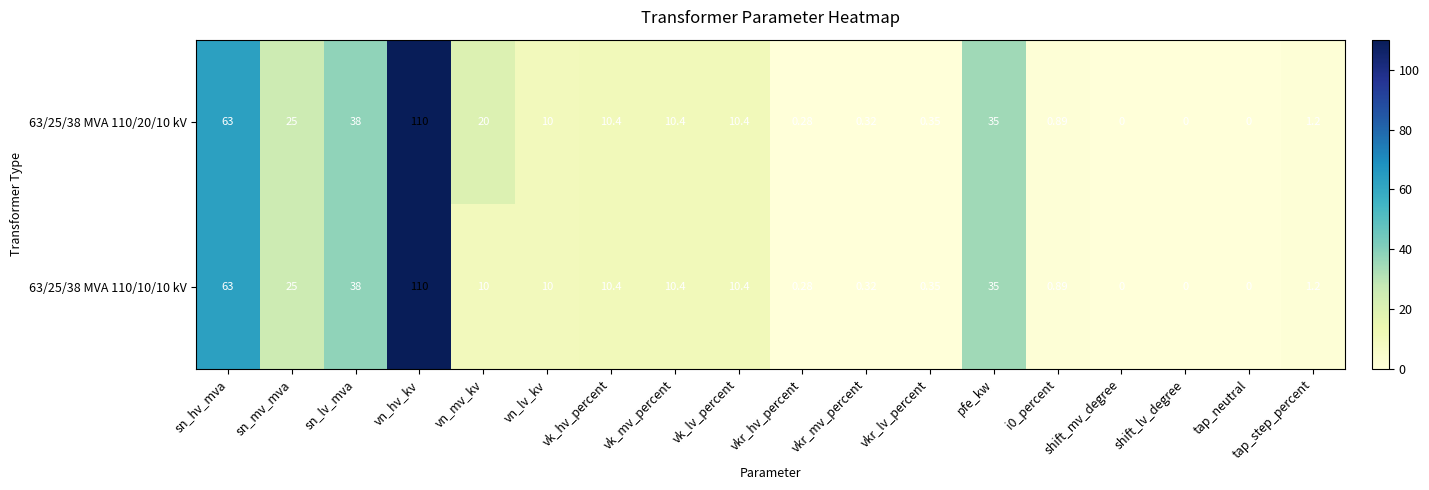

List the series in order of their overall mean, highest first.

63/25/38 MVA 110/20/10 kV, 63/25/38 MVA 110/10/10 kV